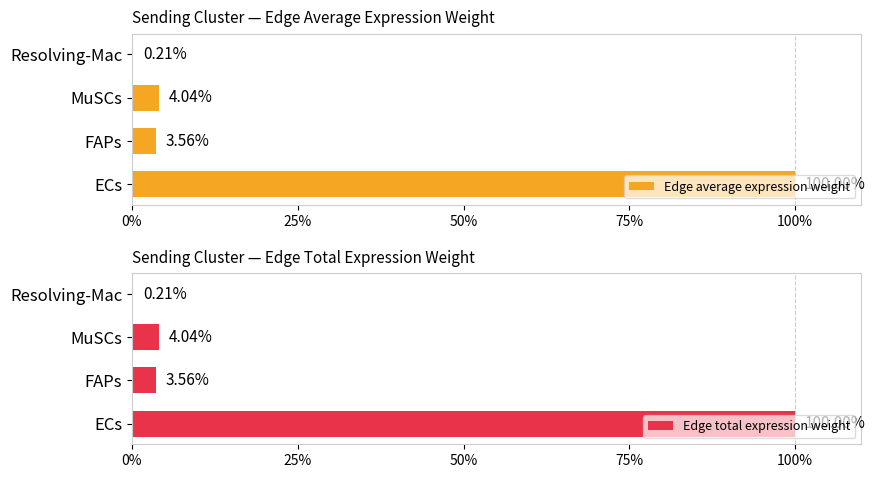

The value of Edge total expression weight at ECs is 33.3. True or false?

False